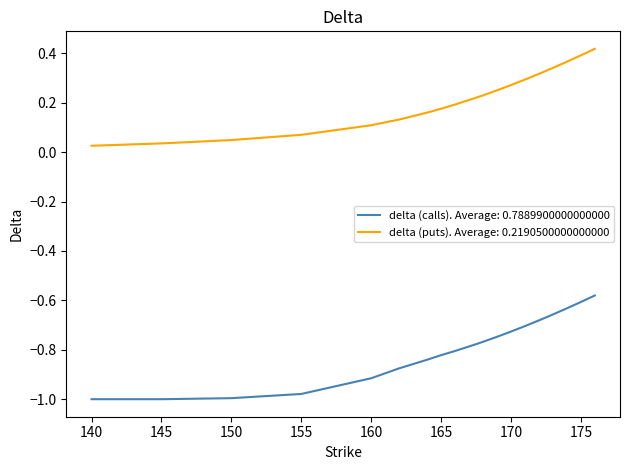

True or false: delta (puts). Average: 0.2190500000000000 and delta (calls). Average: 0.7889900000000000 intersect in this chart.

False